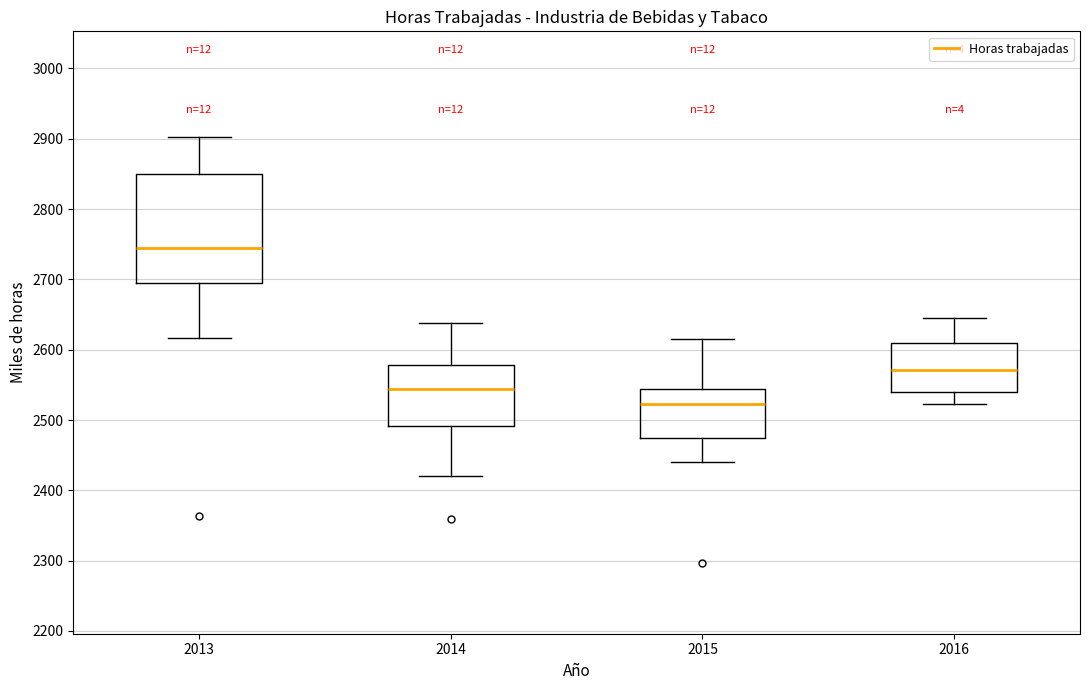

Reading left to right, transcribe this box plot: for each box, give where its median line is, the range the box spans, and where its two whiskers end, as read against the y-axis. The values are not printed on the chart, so give them approximately, as read against the axis.

2013: median 2740, box 2700 to 2850, whiskers 2620 to 2900
2014: median 2540, box 2490 to 2580, whiskers 2420 to 2640
2015: median 2520, box 2470 to 2540, whiskers 2440 to 2620
2016: median 2570, box 2540 to 2610, whiskers 2520 to 2650